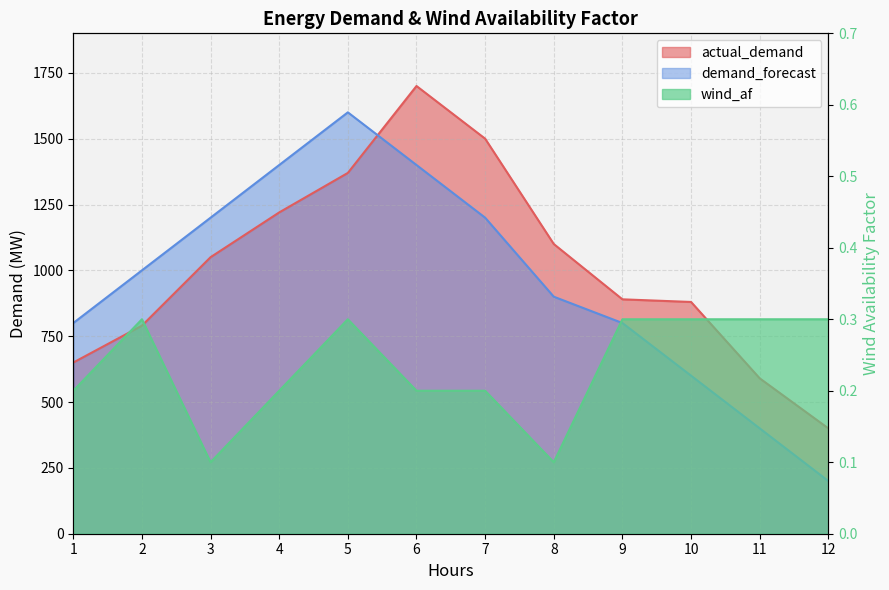

Reading right to left, list all the values displayed in this chart.

actual_demand: 12=400.0	11=590.0	10=880.0	9=890.0	8=1100.0	7=1500.0	6=1700.0	5=1370.0	4=1220.0	3=1050.0	2=790.0	1=650.0
demand_forecast: 12=200.0	11=400.0	10=600.0	9=800.0	8=900.0	7=1200.0	6=1400.0	5=1600.0	4=1400.0	3=1200.0	2=1000.0	1=800.0
wind_af: 12=0.3	11=0.3	10=0.3	9=0.3	8=0.1	7=0.2	6=0.2	5=0.3	4=0.2	3=0.1	2=0.3	1=0.2